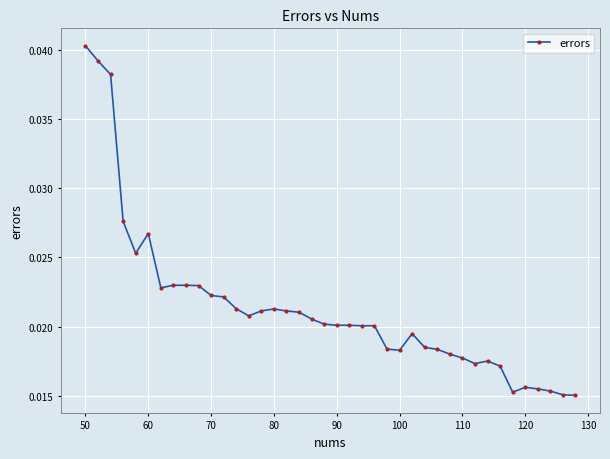

How many values are between 0 and 1?

40